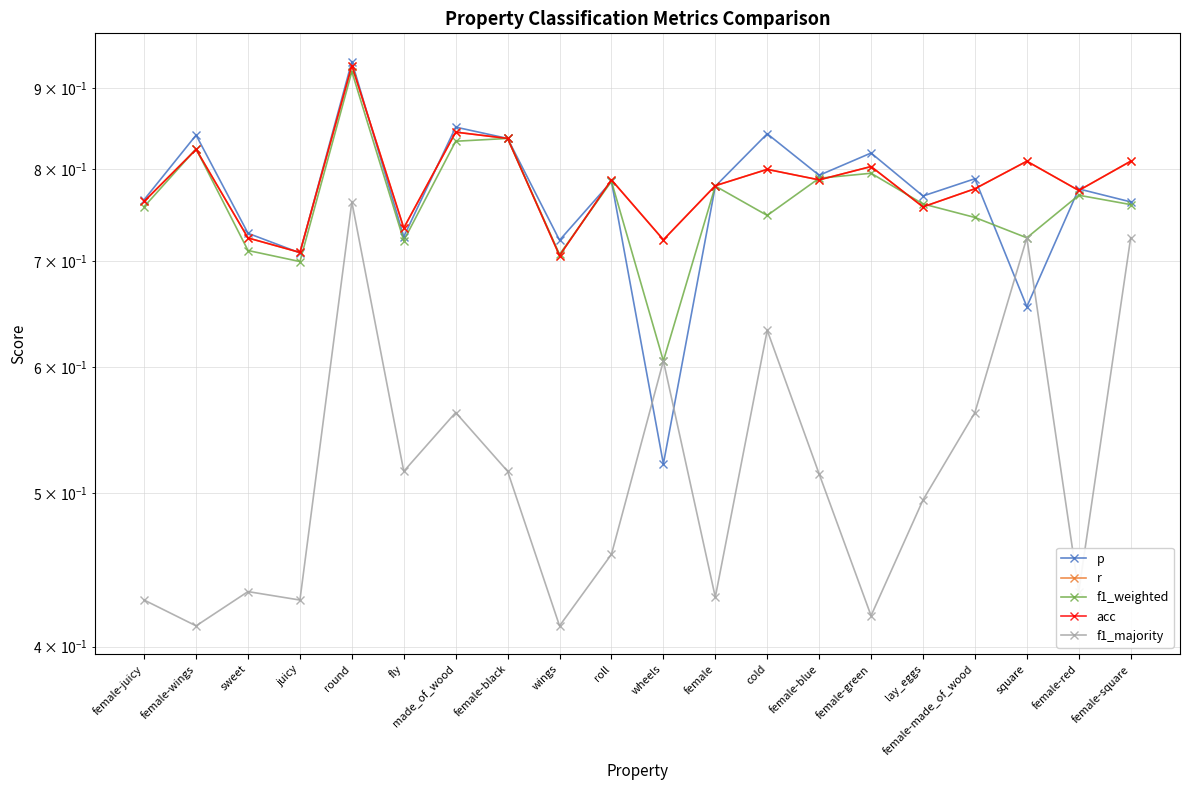

Is it true that p equals 1.1 at fly?

False